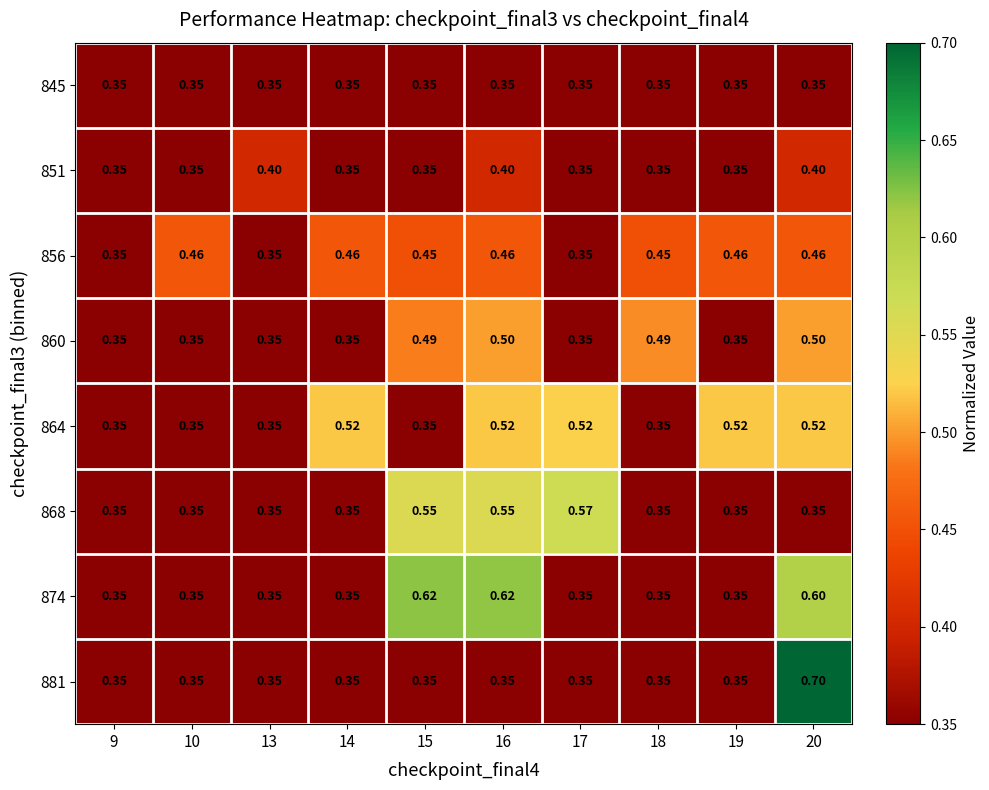

Is the value of 864 at 14 greater than the value of 881 at 9?

Yes